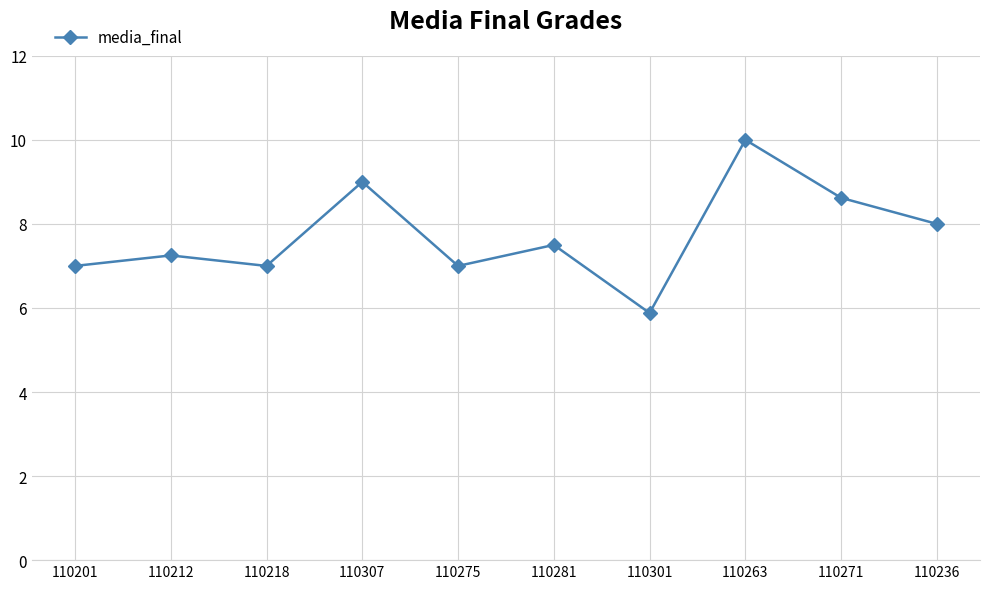

True or false: the data shows 10.4 at 110236.

False